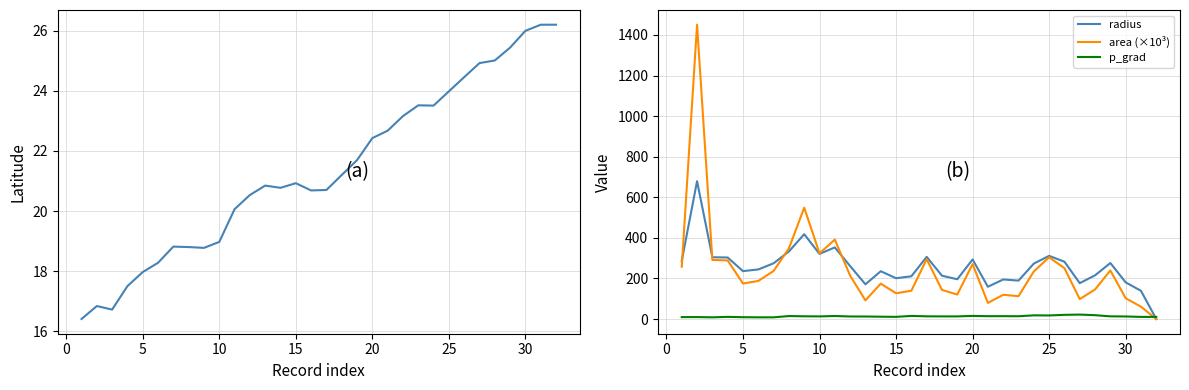

How many values in the lat series exceed 20?

22